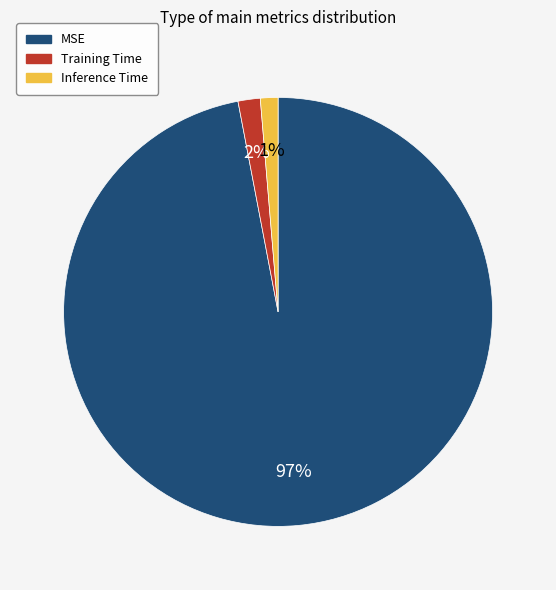

Which slice is the largest?

MSE